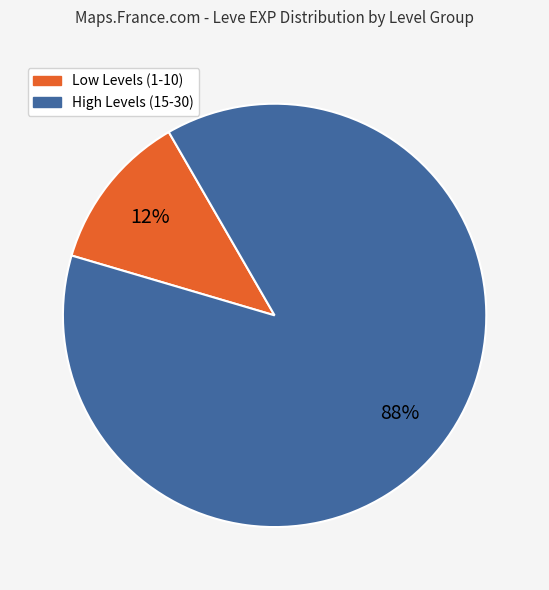

Is there a majority slice in this chart?

Yes